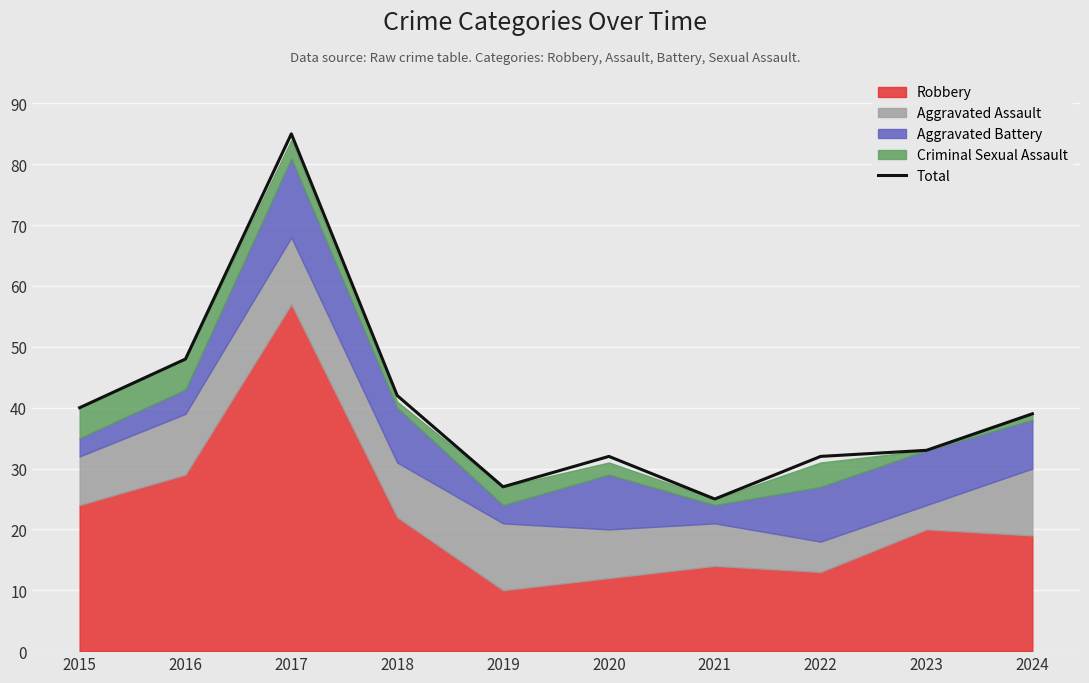

What is the maximum value for Total?

85